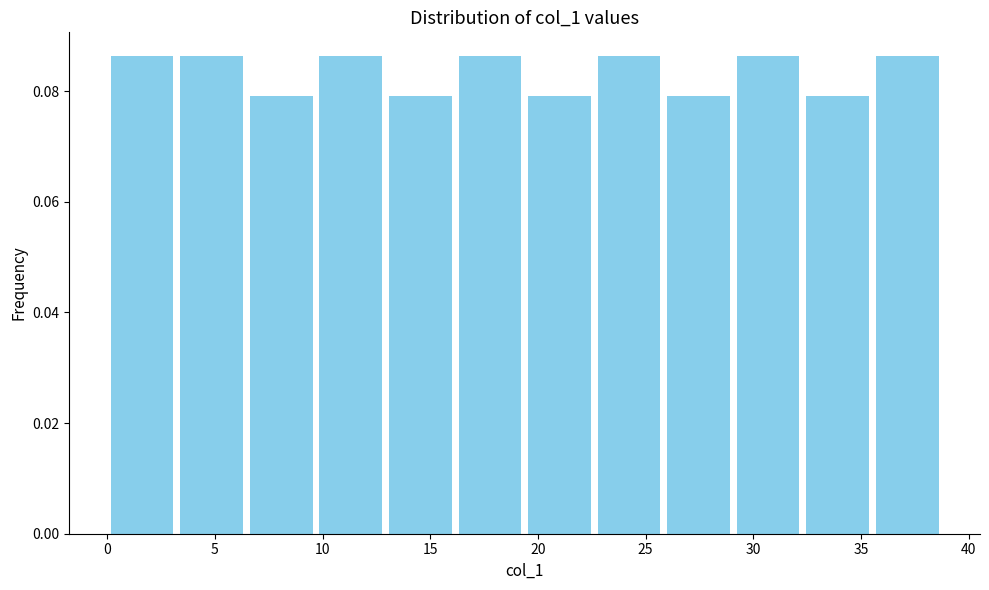

How tall is the bar that spans 9.5 to 13.0 on the x-axis? Neither the bar edges nor the heights are printed on the chart, so give them approximately, as read against the axes.

0.086